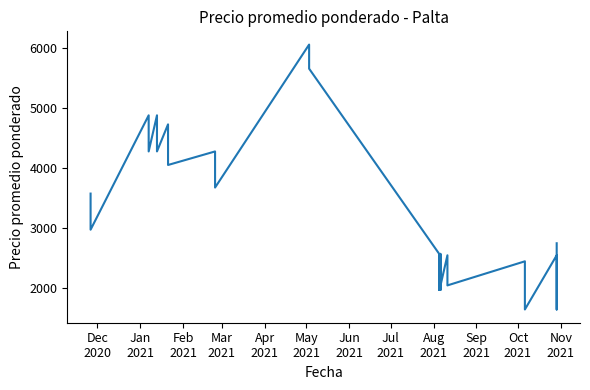

The chart shows a value of 1333 at 22. True or false?

False